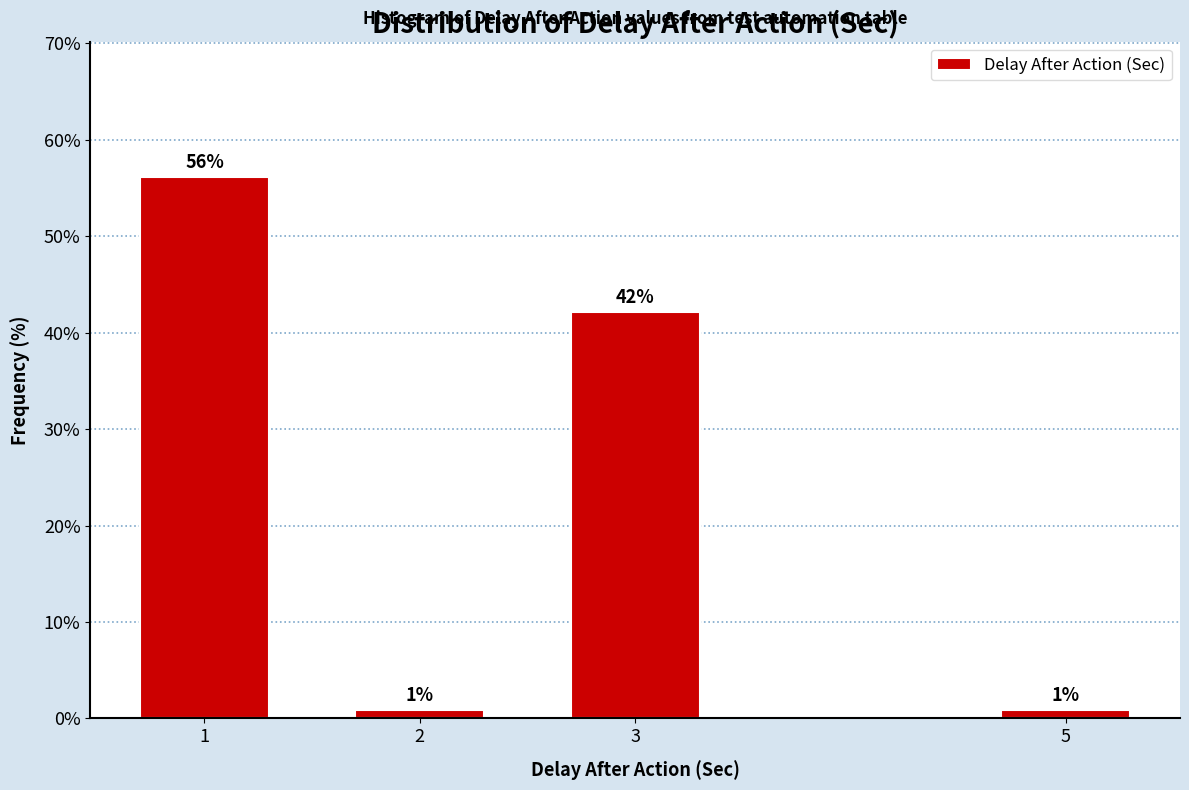

The chart shows a value of 20.3 at 1. True or false?

False